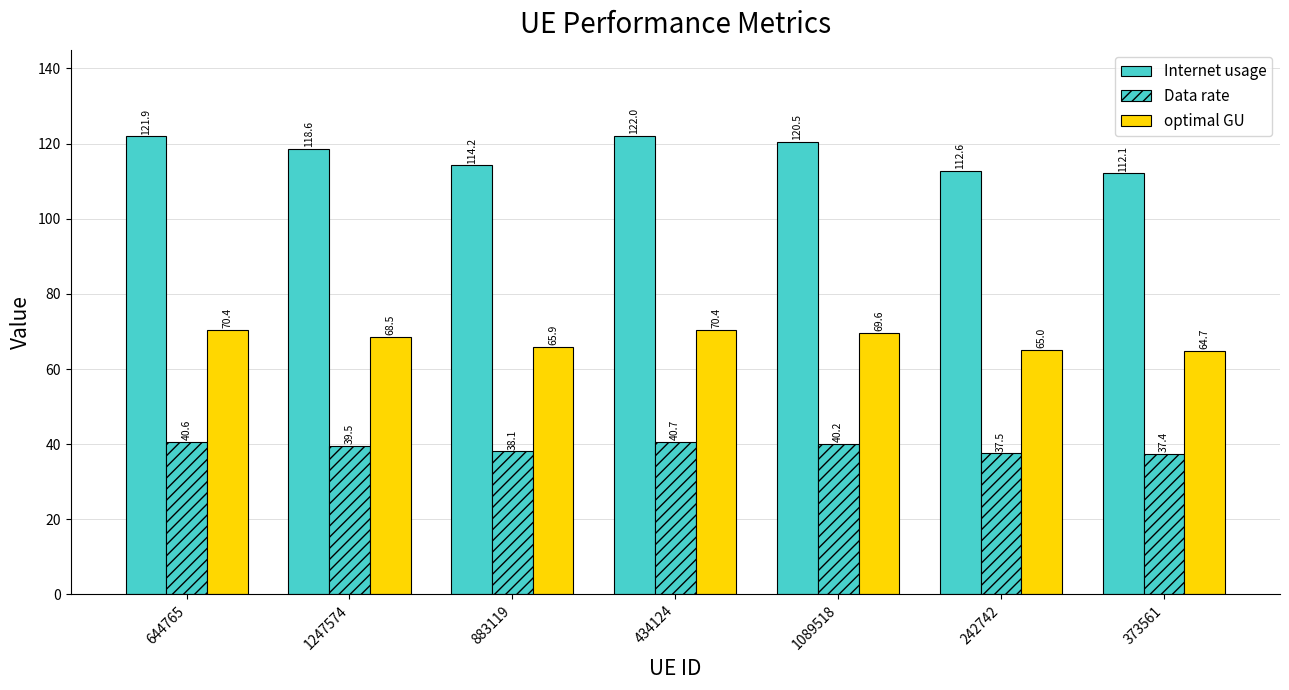

What is the total value across all series at 1089518?

230.3